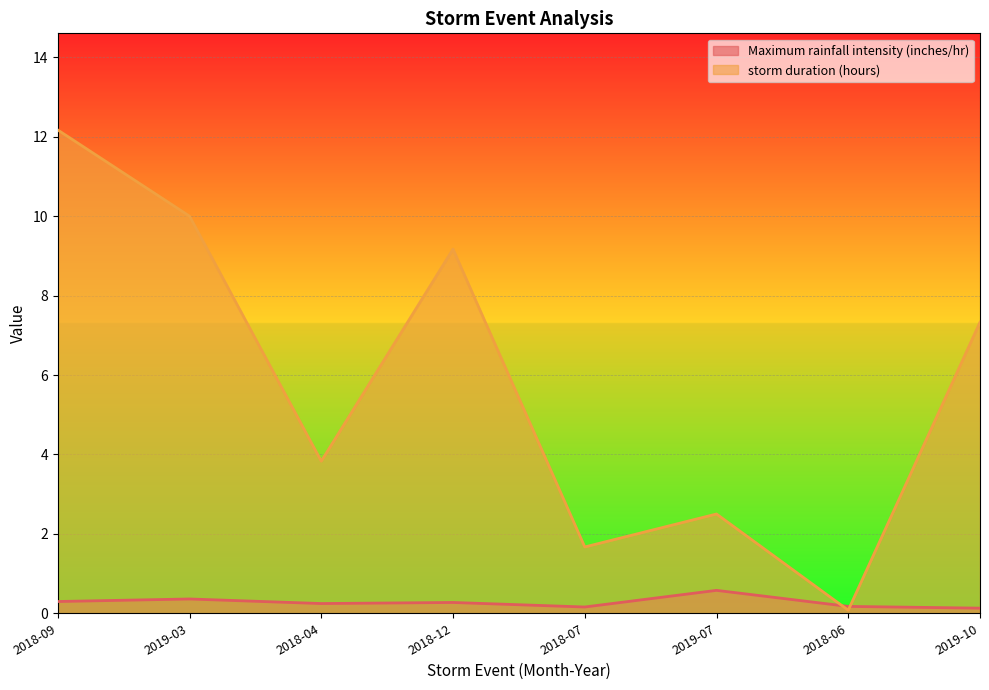

Reading left to right, what are all the values shown in this chart?

Maximum rainfall intensity (inches/hr): 2018-09=0.3	2019-03=0.4	2018-04=0.2	2018-12=0.3	2018-07=0.2	2019-07=0.6	2018-06=0.2	2019-10=0.1
storm duration (hours): 2018-09=12.2	2019-03=10.0	2018-04=3.8	2018-12=9.2	2018-07=1.7	2019-07=2.5	2018-06=0.1	2019-10=7.3